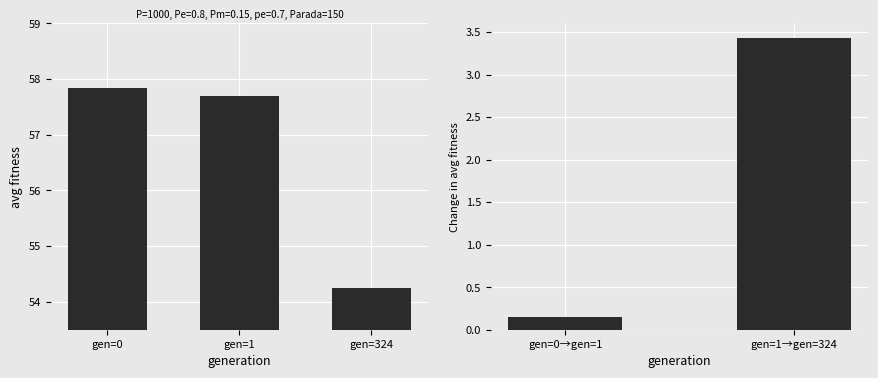

Reading right to left, extract all data points from this chart.

gen=324=54.3	gen=1=57.7	gen=0=57.8